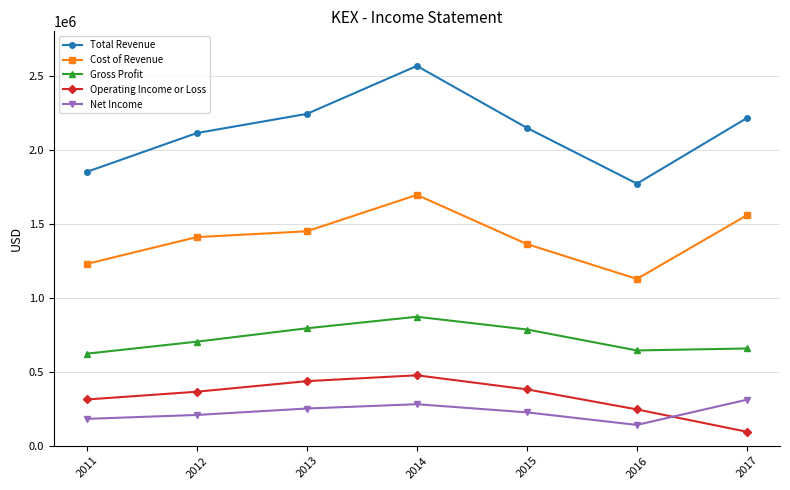

What is the difference between the second highest and second lowest values in the Gross Profit series?

149700